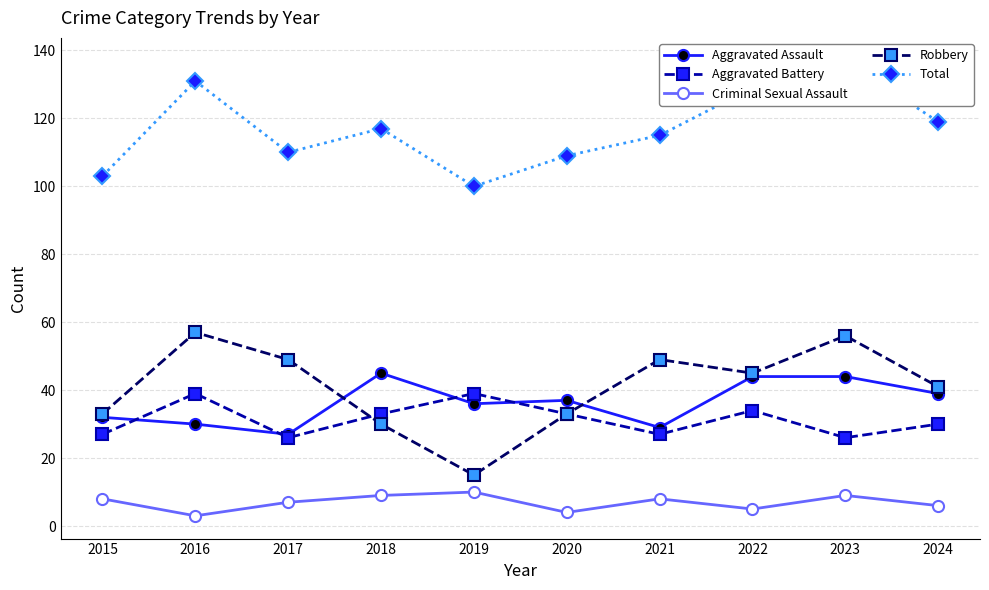

What are all the series names shown in the legend?

Aggravated Assault, Aggravated Battery, Criminal Sexual Assault, Robbery, Total